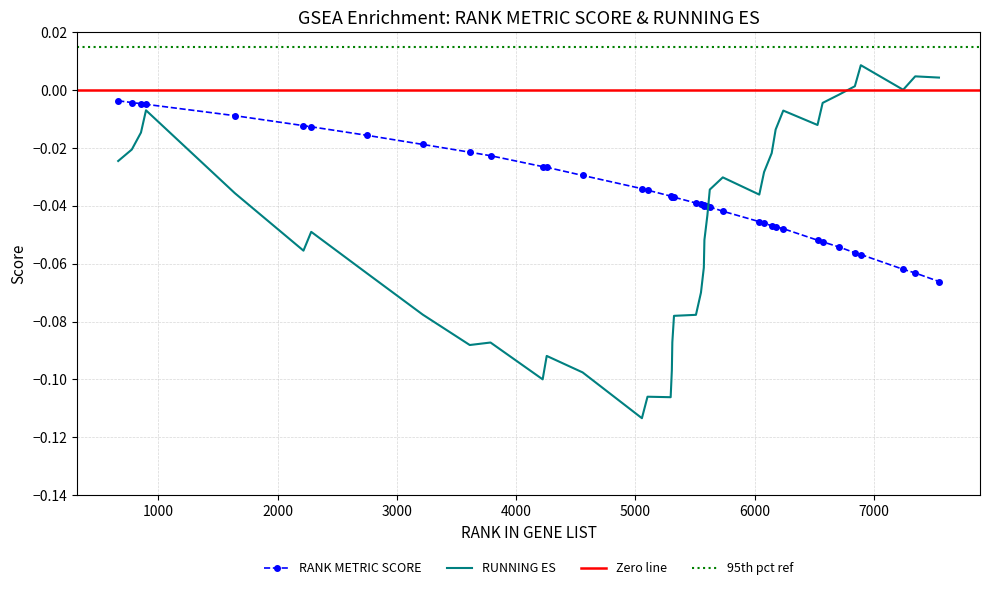

True or false: RANK METRIC SCORE and RUNNING ES cross at least once.

True